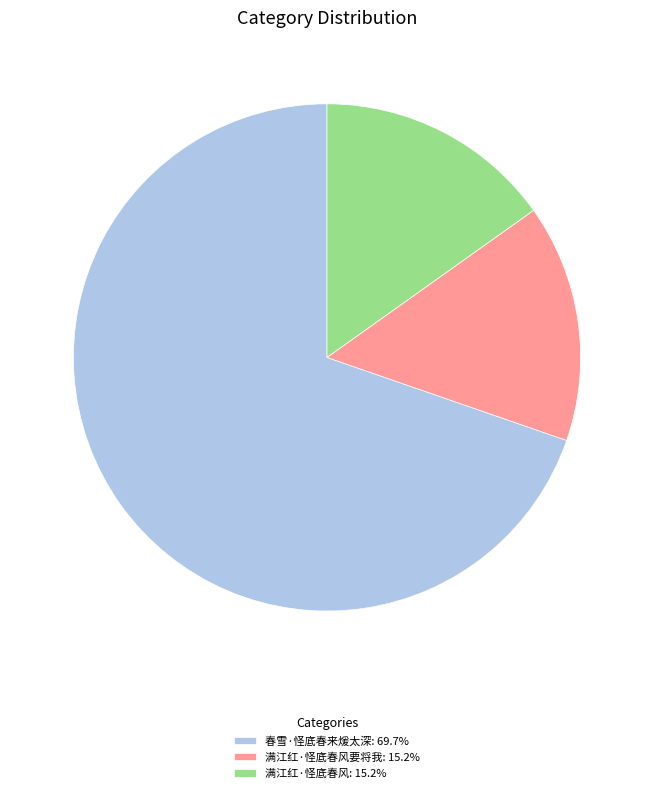

Approximately how many times larger is the value at 满江红·怪底春风要将我: 15.2% compared to 满江红·怪底春风: 15.2%?

1.0